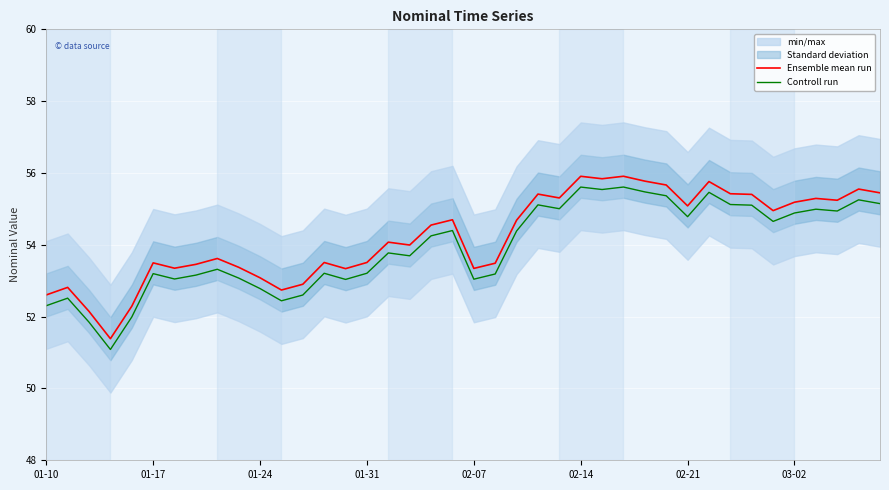

What is the difference between the maximum and minimum values in the Ensemble mean run series?

4.5